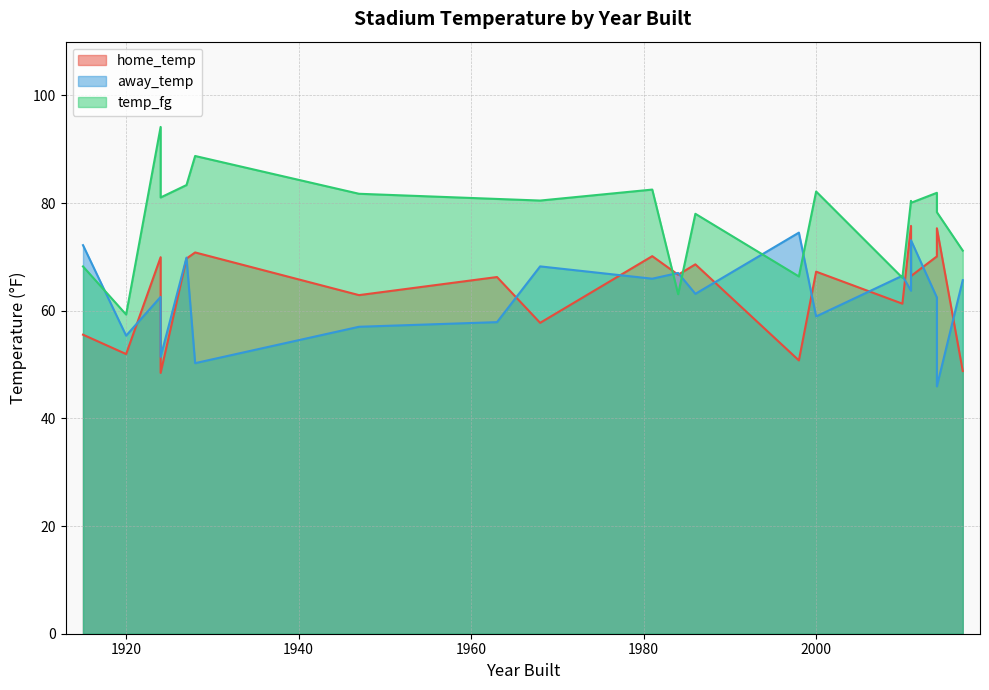

At how many categories does at least one series exceed 88?

2